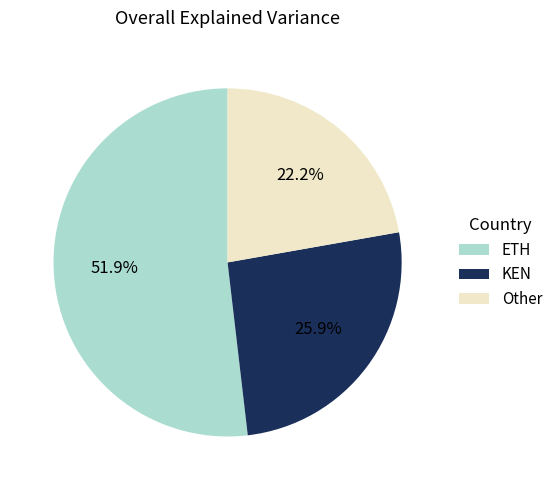

What portion of the pie excludes Other?

77.8%